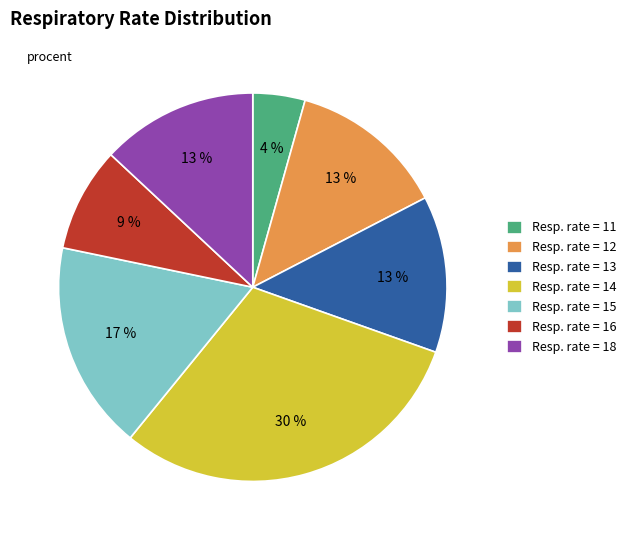

Which category has the biggest portion of the pie?

Resp. rate = 14